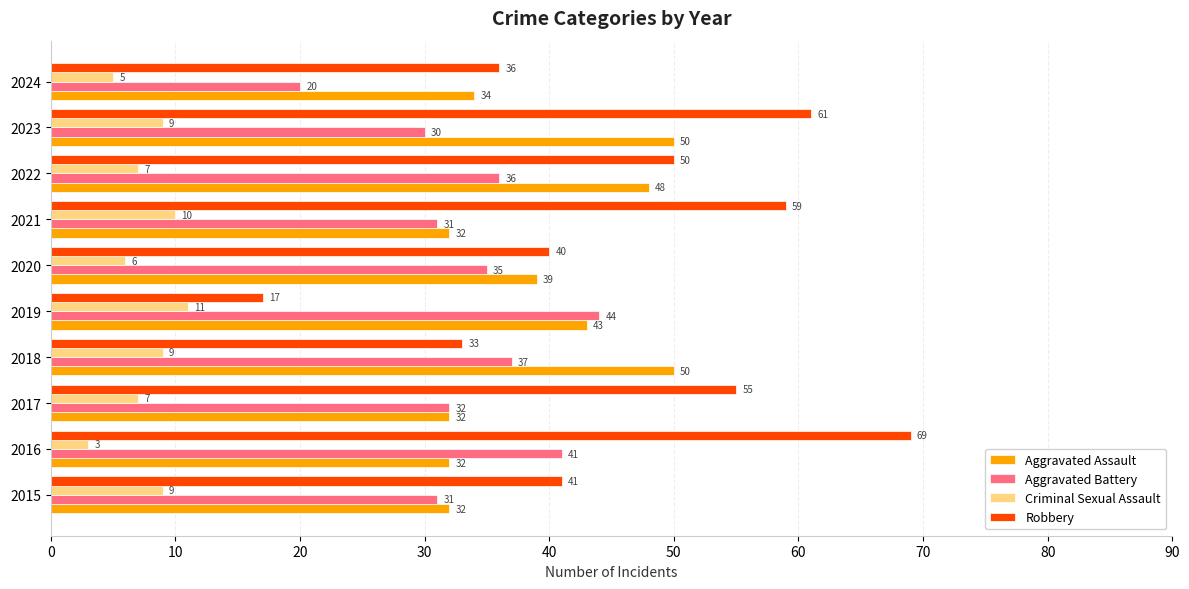

True or false: Aggravated Battery has a value of 12 at 2021.

False